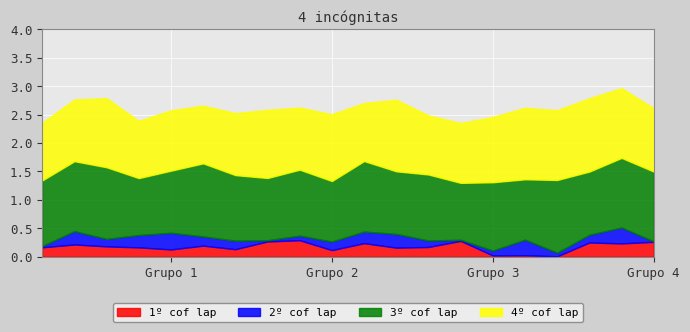

What is the average value of the 4º cof lap series?

1